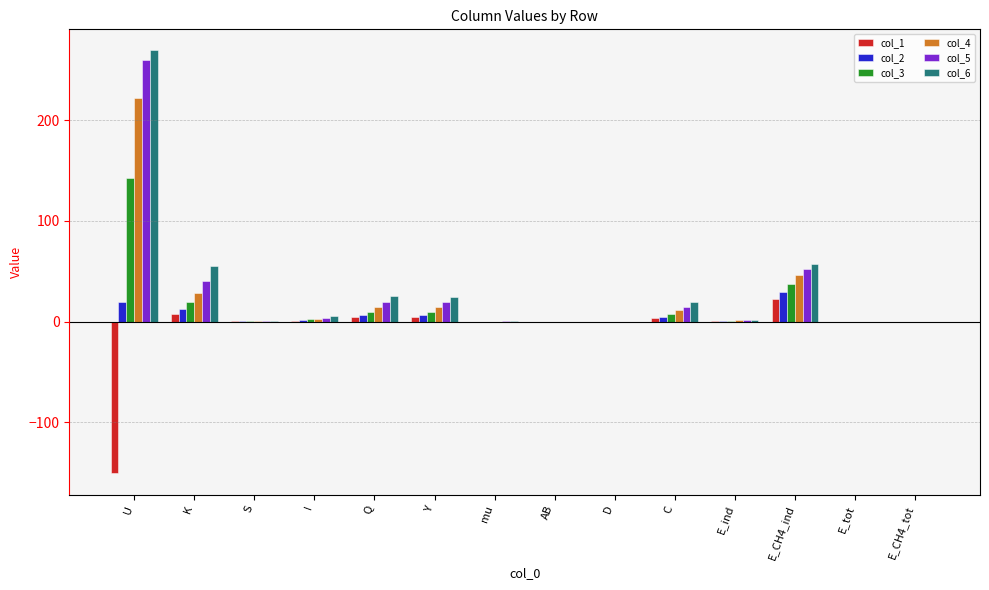

What are all the series names shown in the legend?

col_1, col_2, col_3, col_4, col_5, col_6